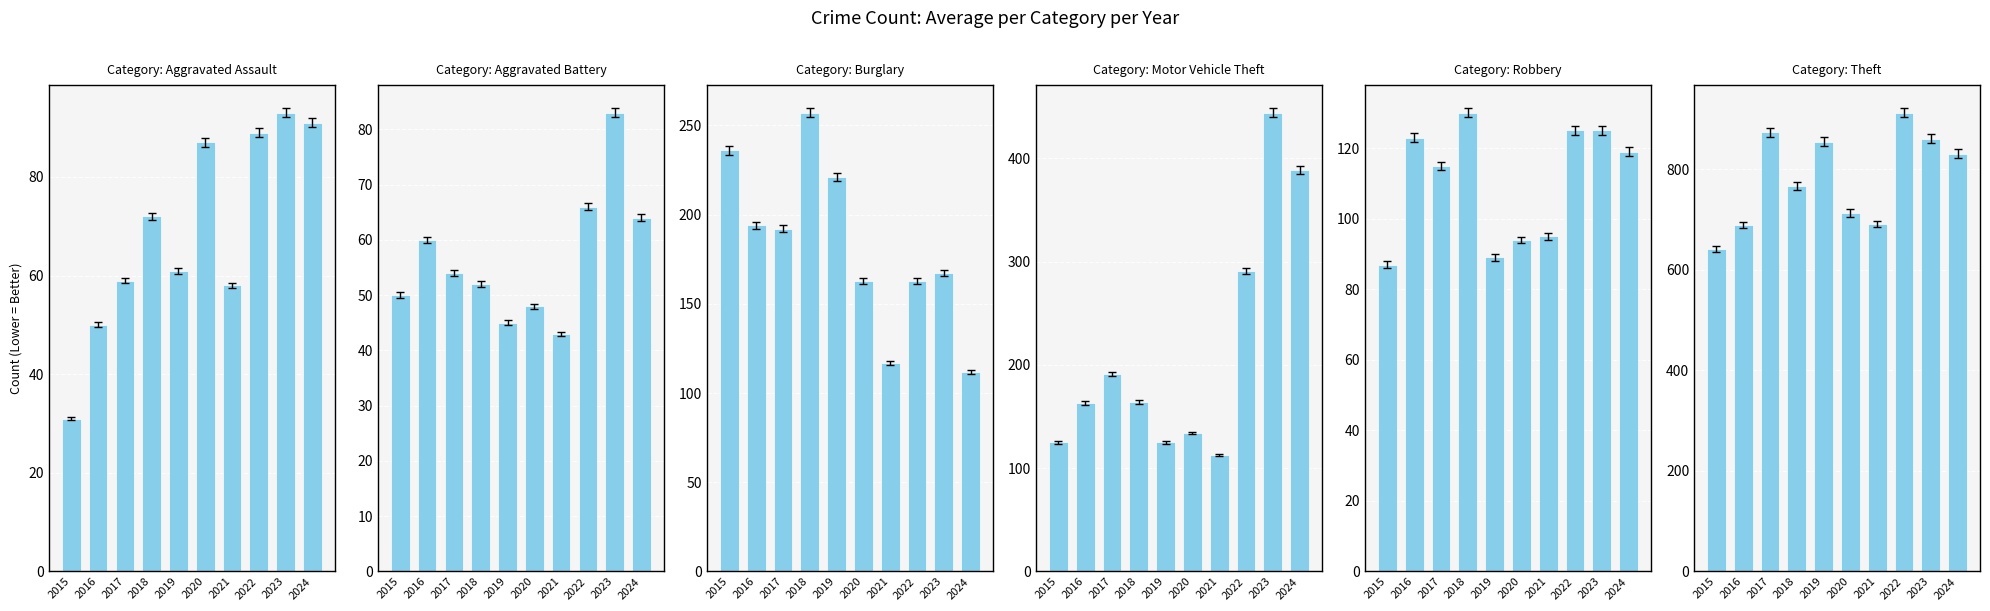

How many distinct data groups are displayed?

6